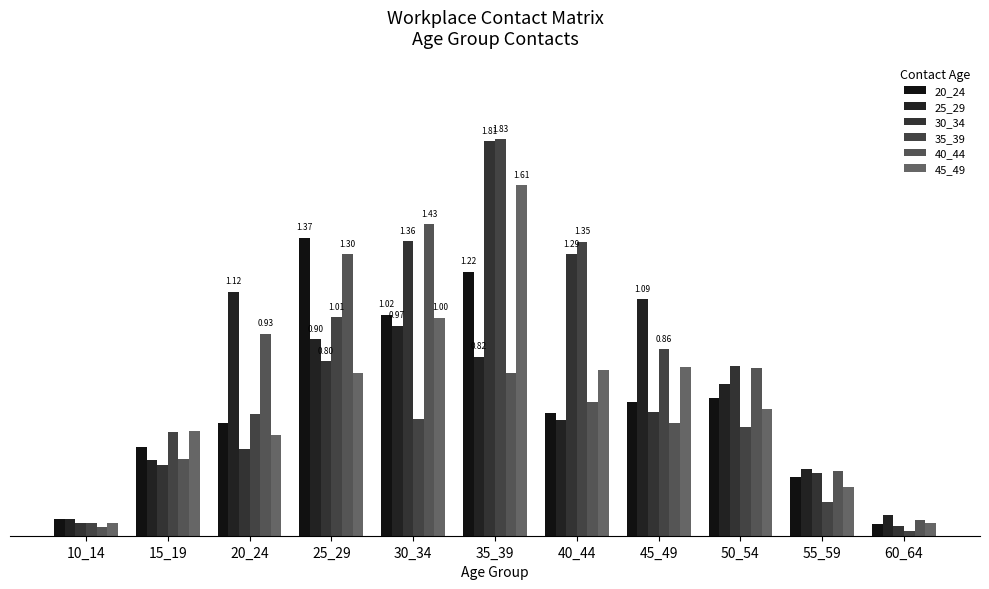

Are the bars grouped side by side (vs. stacked)?

Yes